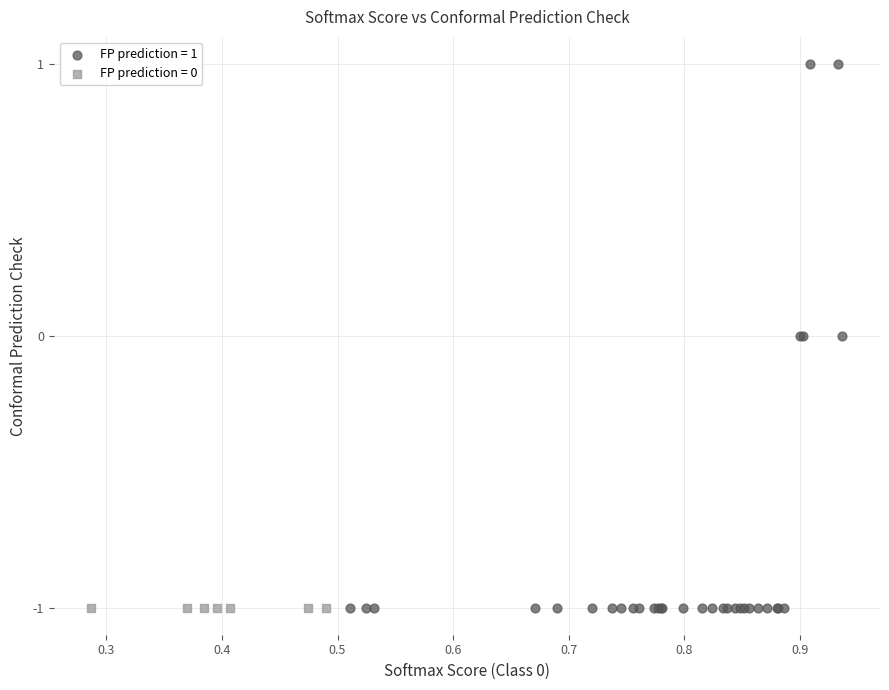

Which series contains the highest Y value?

FP prediction = 1